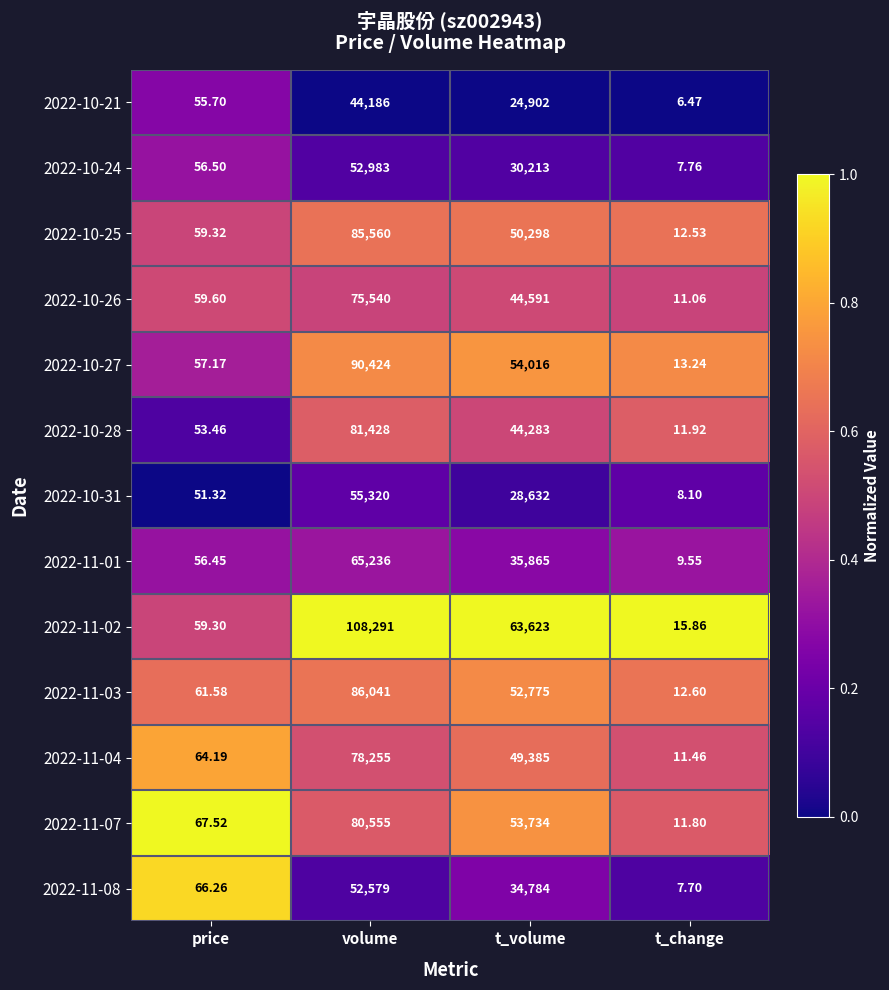

At which category is the sum across all series the highest?

volume